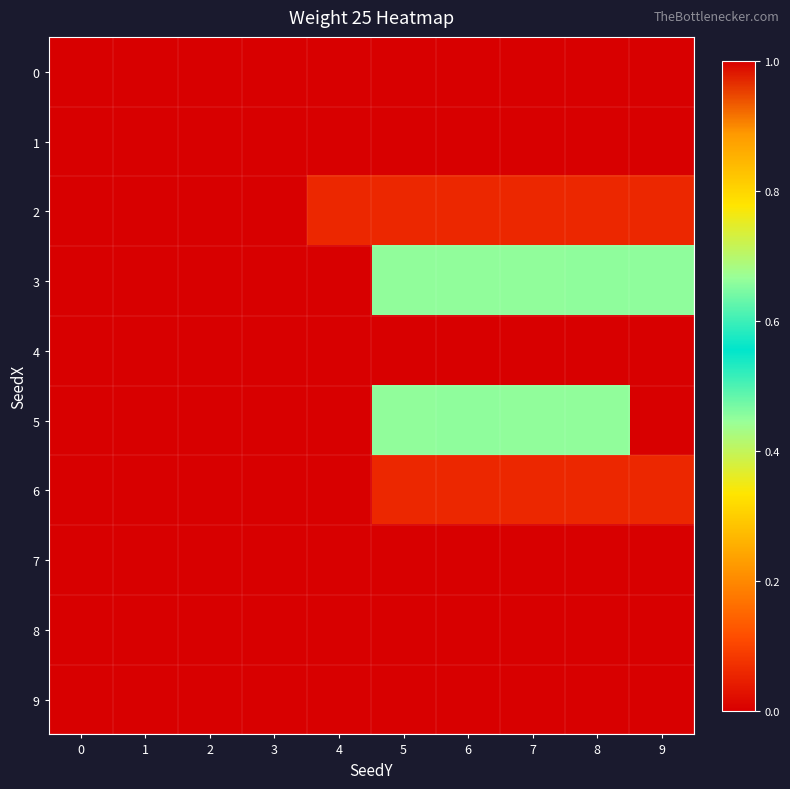

What is the maximum value shown in the chart?

1.0